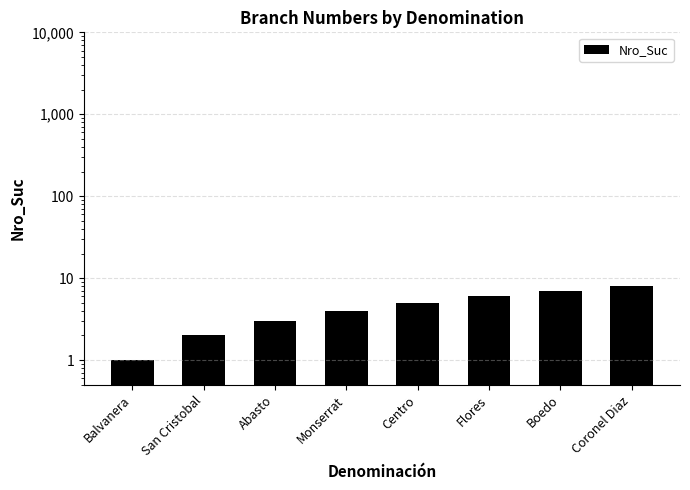

Reading left to right, list all the values displayed in this chart.

1	2	3	4	5	6	7	8